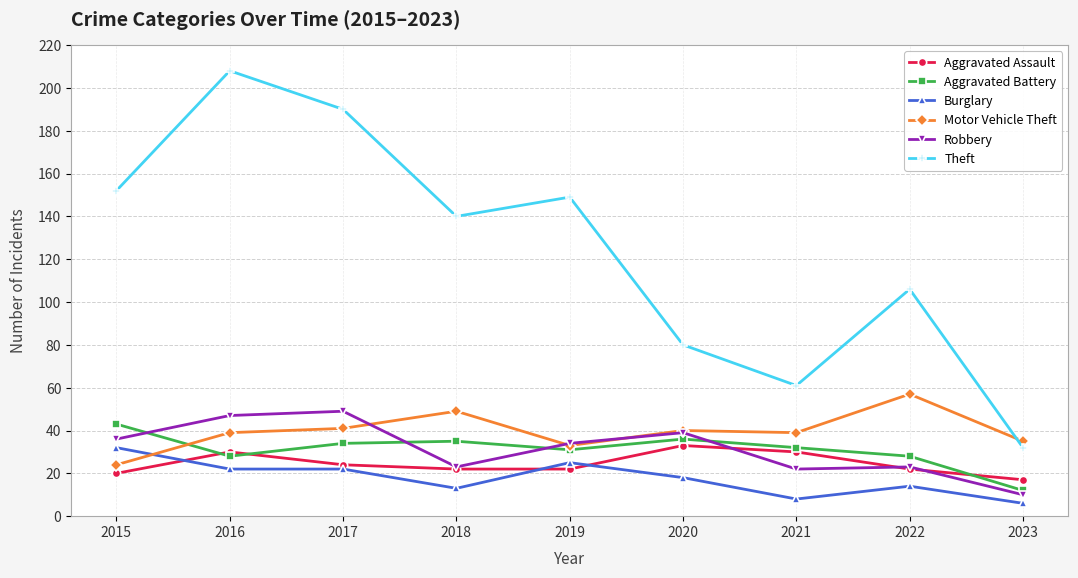

What is the minimum value for Motor Vehicle Theft?

24